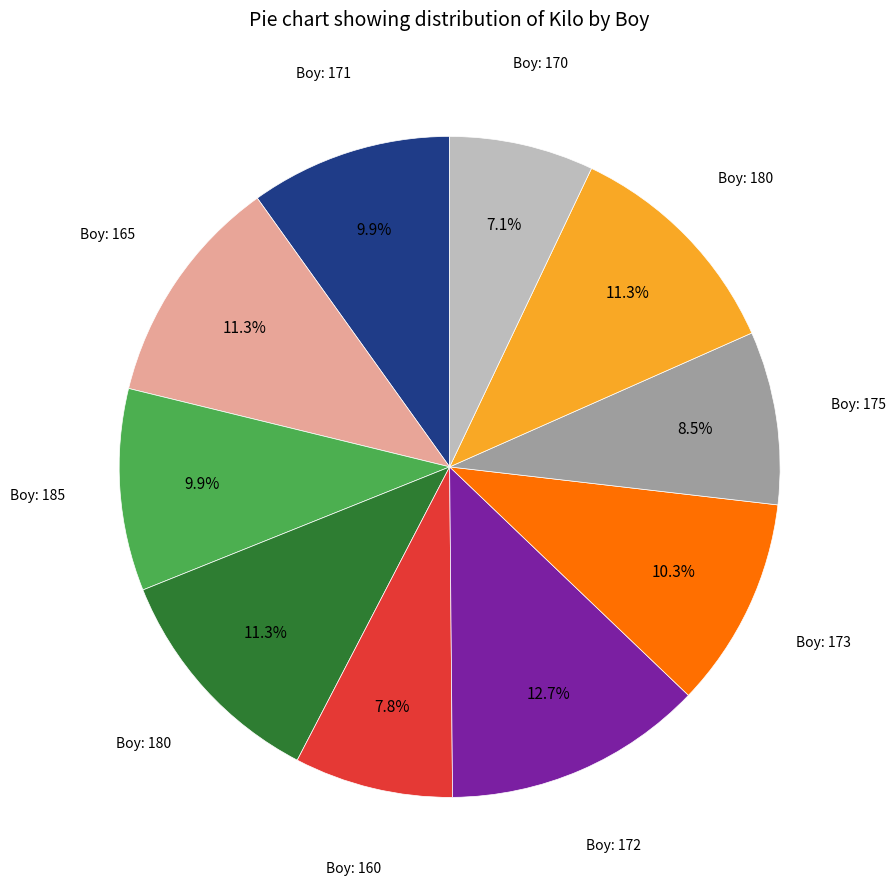

Does any single category account for the majority?

No